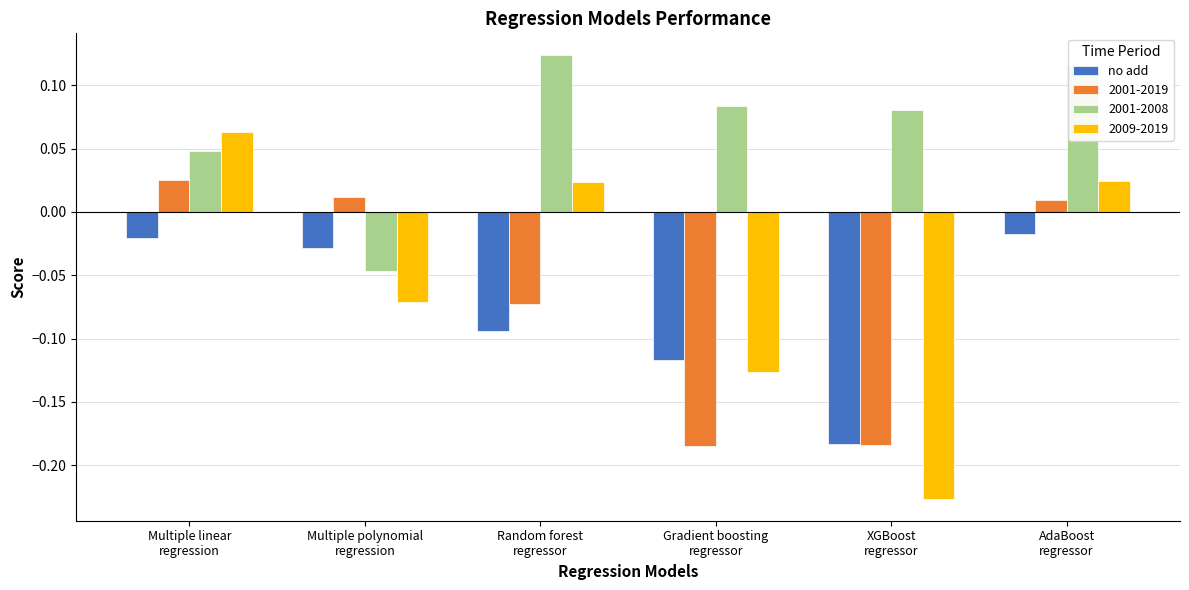

Which series has the largest total across all categories?

2001-2008